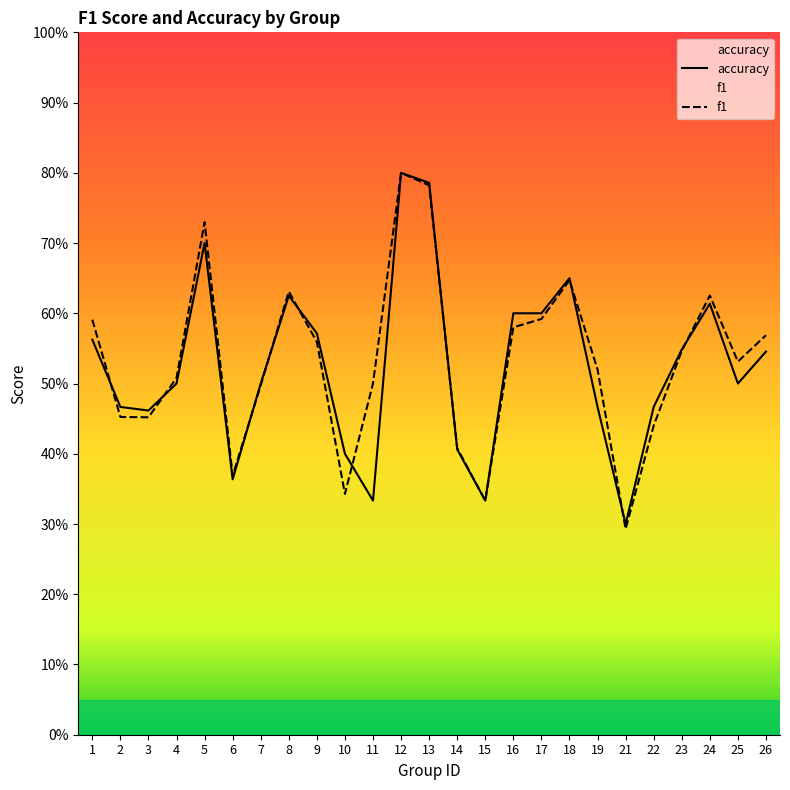

After their last crossing, which series has the higher values: f1 or accuracy?

f1